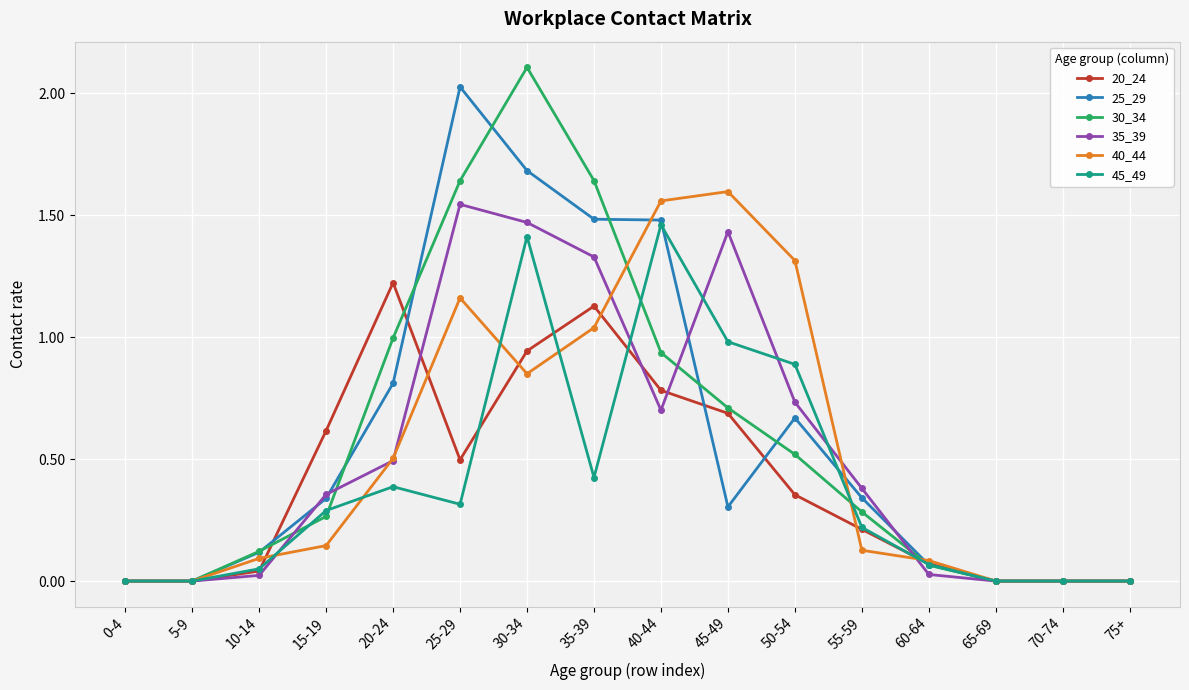

Rank the series by their maximum value, from highest to lowest.

30_34, 25_29, 40_44, 35_39, 45_49, 20_24